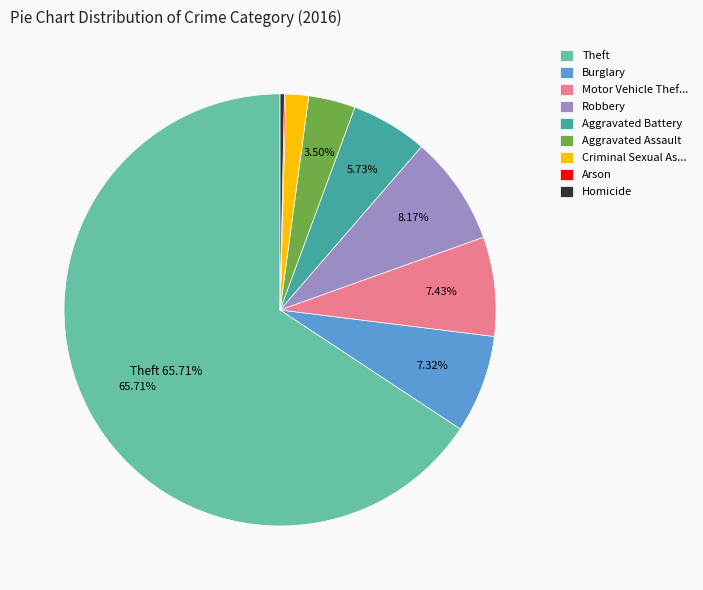

Is Theft the majority of the pie?

Yes